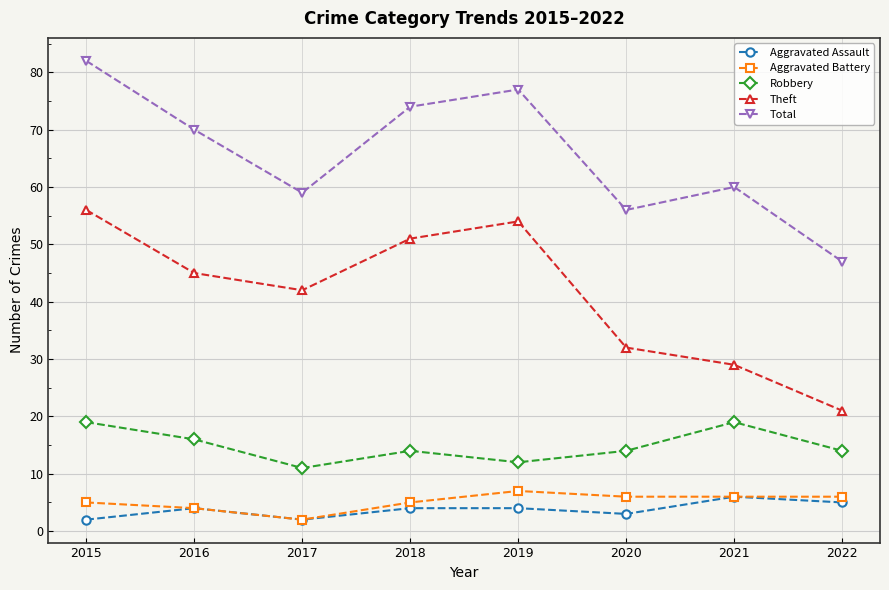

Rank the series at 2019 from highest to lowest value.

Total, Theft, Robbery, Aggravated Battery, Aggravated Assault